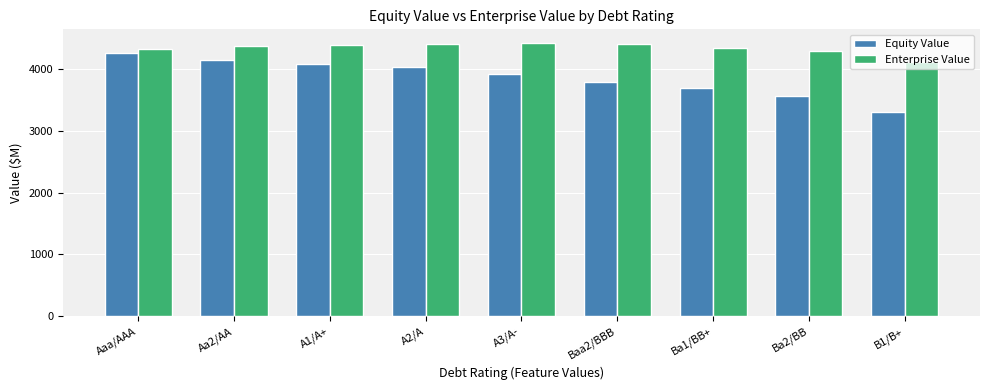

What is the sum of all Enterprise Value values?

39050.5